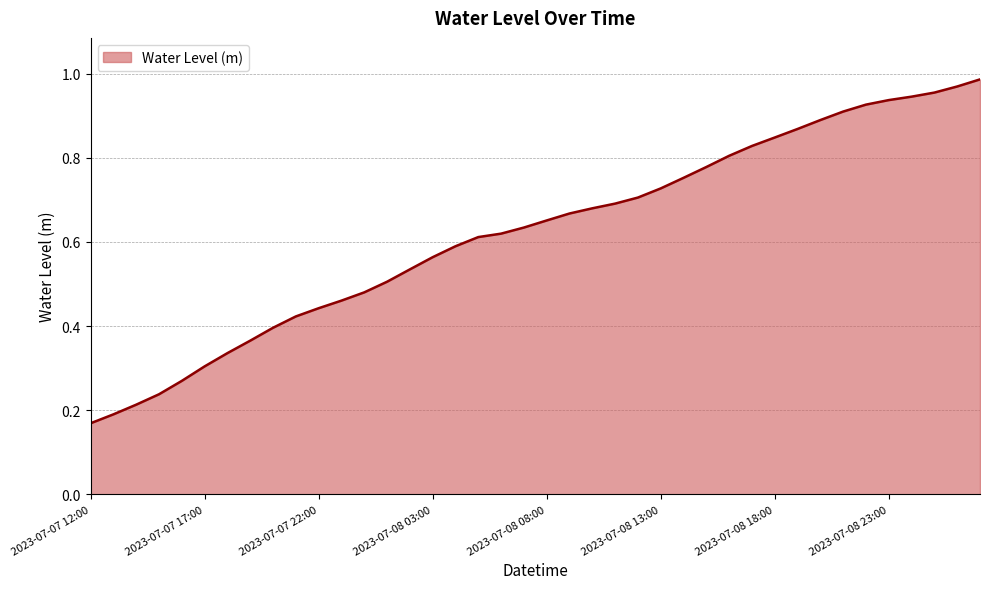

List the labels in order of value, smallest first.

2023-07-07 12:00, 2023-07-07 13:00, 2023-07-07 14:00, 2023-07-07 15:00, 2023-07-07 16:00, 2023-07-07 17:00, 2023-07-07 18:00, 2023-07-07 19:00, 2023-07-07 20:00, 2023-07-07 21:00, 2023-07-07 22:00, 2023-07-07 23:00, 2023-07-08 00:00, 2023-07-08 01:00, 2023-07-08 02:00, 2023-07-08 03:00, 2023-07-08 04:00, 2023-07-08 05:00, 2023-07-08 06:00, 2023-07-08 07:00, 2023-07-08 08:00, 2023-07-08 09:00, 2023-07-08 10:00, 2023-07-08 11:00, 2023-07-08 12:00, 2023-07-08 13:00, 2023-07-08 14:00, 2023-07-08 15:00, 2023-07-08 16:00, 2023-07-08 17:00, 2023-07-08 18:00, 2023-07-08 19:00, 2023-07-08 20:00, 2023-07-08 21:00, 2023-07-08 22:00, 2023-07-08 23:00, 2023-07-09 00:00, 2023-07-09 01:00, 2023-07-09 02:00, 2023-07-09 03:00